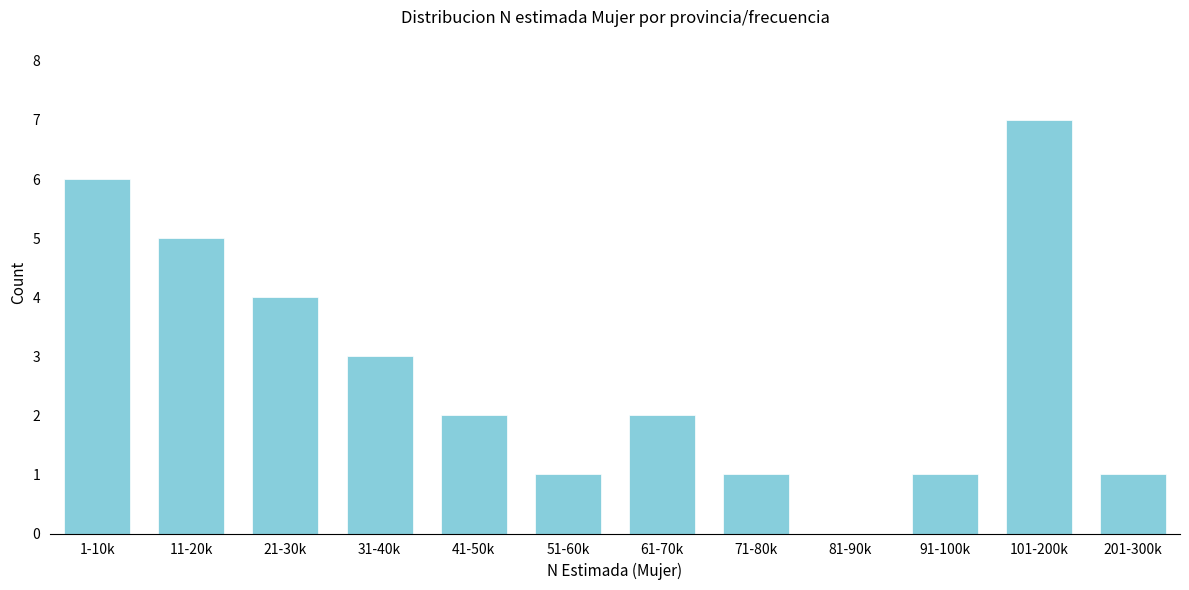

Reading left to right, transcribe all the data shown in this chart.

1-10k=6	11-20k=5	21-30k=4	31-40k=3	41-50k=2	51-60k=1	61-70k=2	71-80k=1	81-90k=0	91-100k=1	101-200k=7	201-300k=1